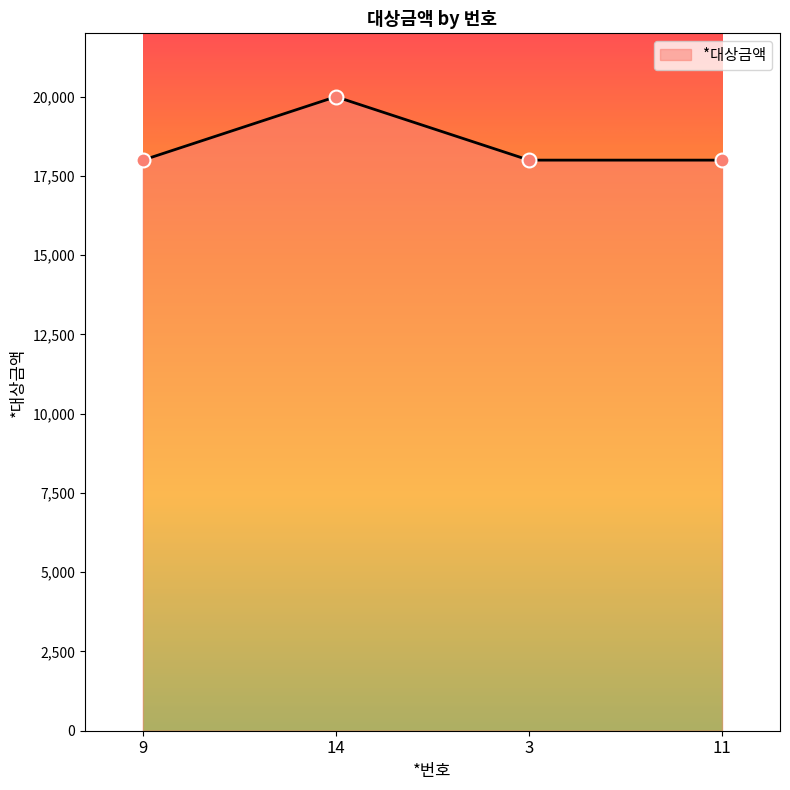

Which has a higher value, 14 or 9?

14